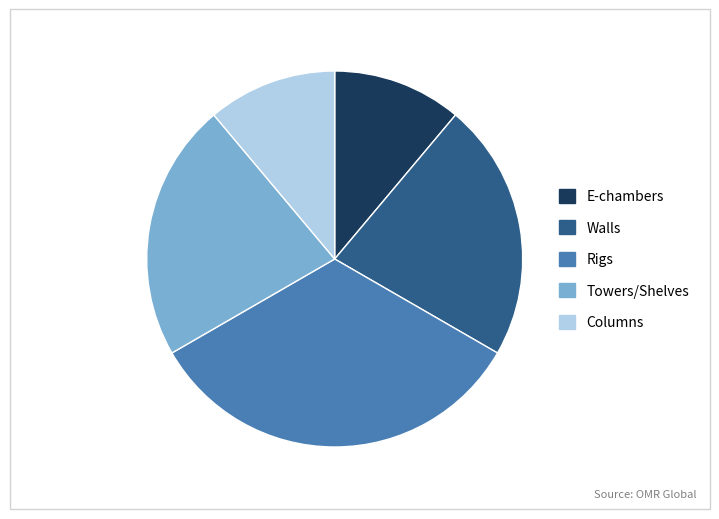

What is the largest slice in the pie chart?

Rigs